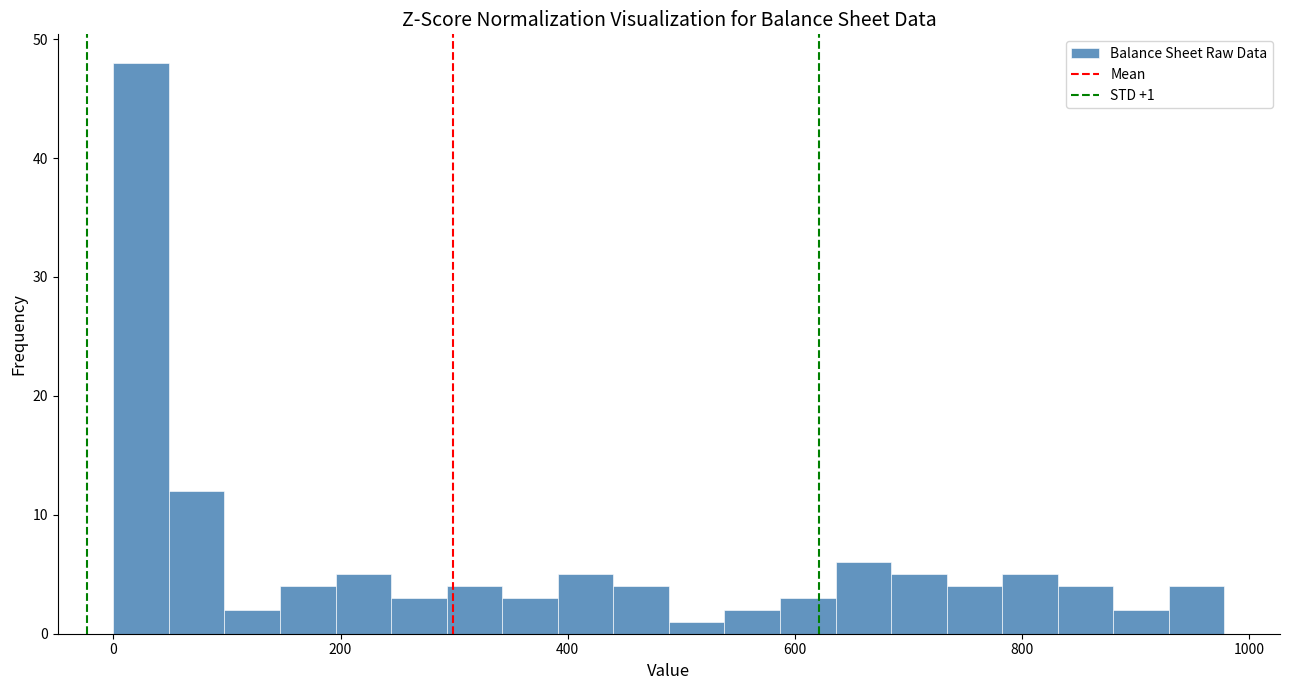

Around what value on the x-axis is the tallest bar? Give the approximate position of its centre, as read against the axis.

20